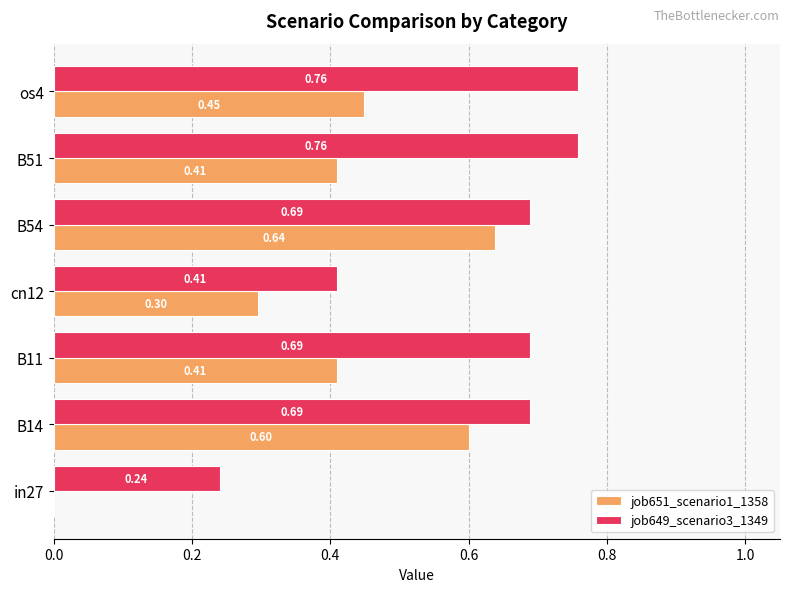

Which series changed the most between in27 and os4?

job649_scenario3_1349